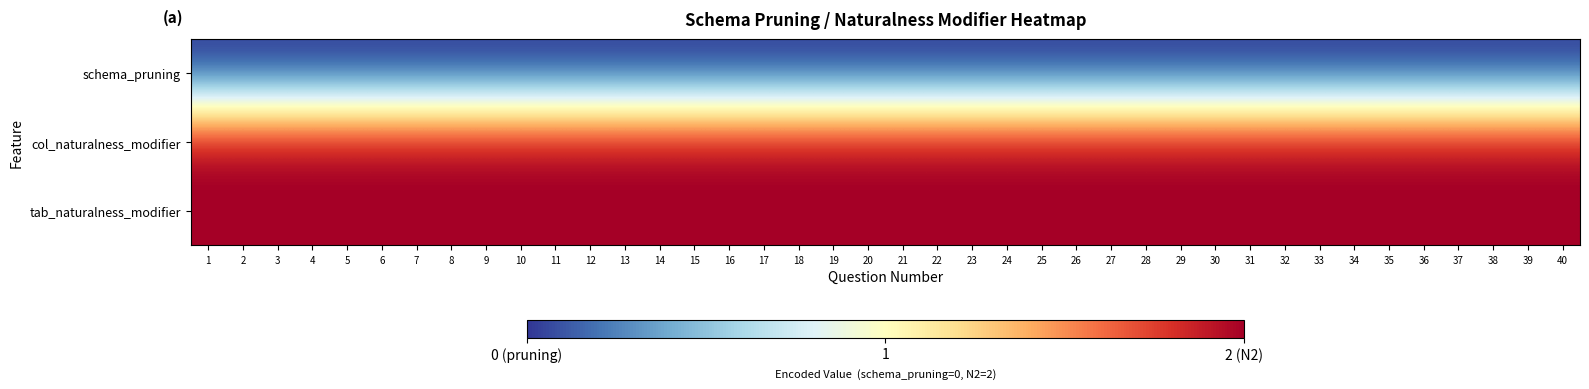

At which category does the chart reach its minimum across all series?

1